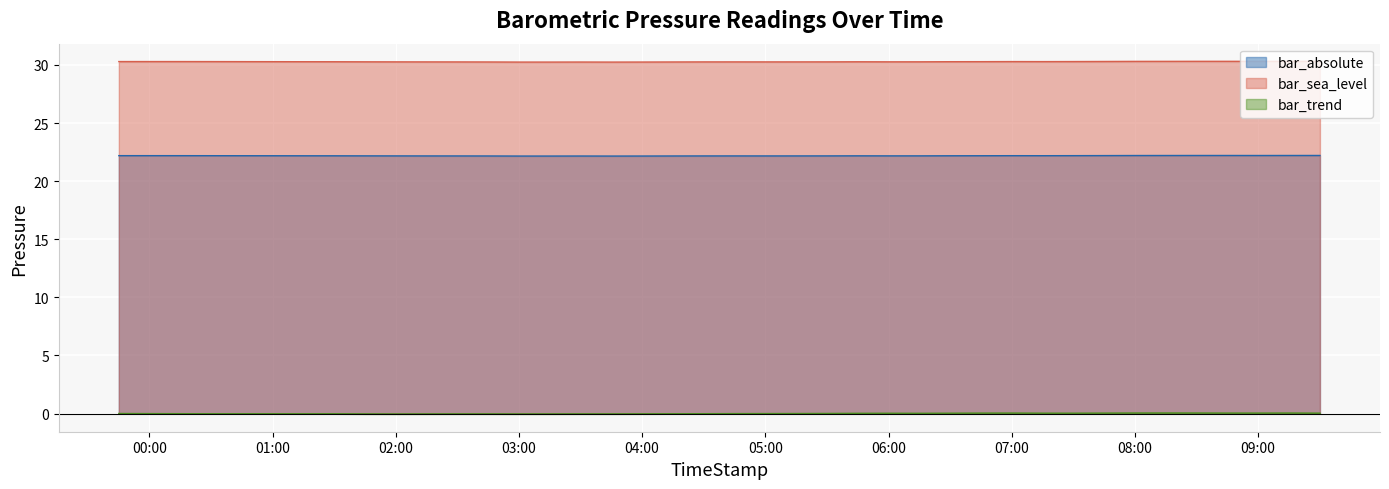

In bar_trend, how many points are lower than both neighbors (excluding endpoints)?

8